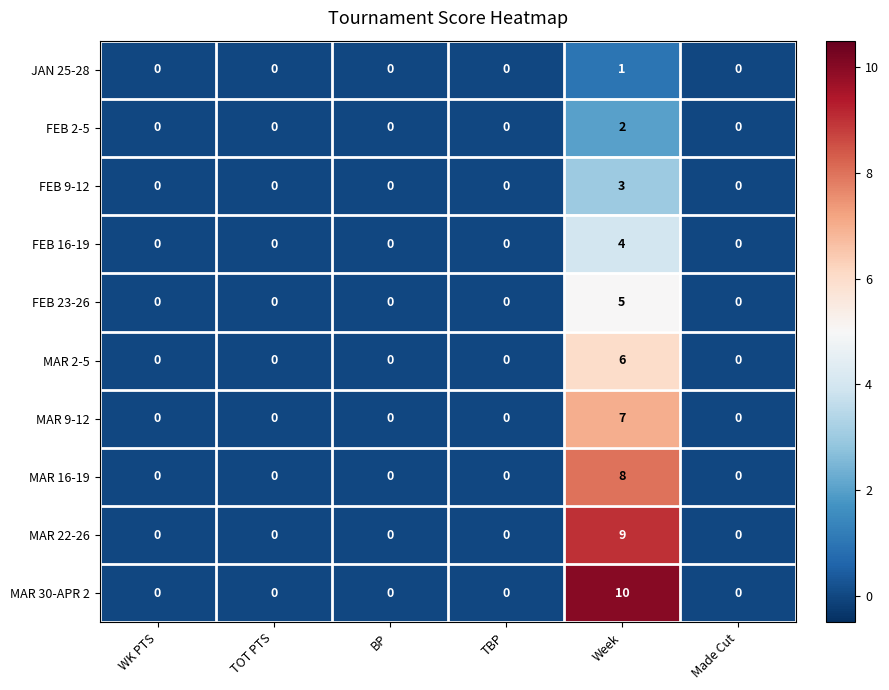

Rank the series by their maximum value, from highest to lowest.

MAR 30-APR 2, MAR 22-26, MAR 16-19, MAR 9-12, MAR 2-5, FEB 23-26, FEB 16-19, FEB 9-12, FEB 2-5, JAN 25-28